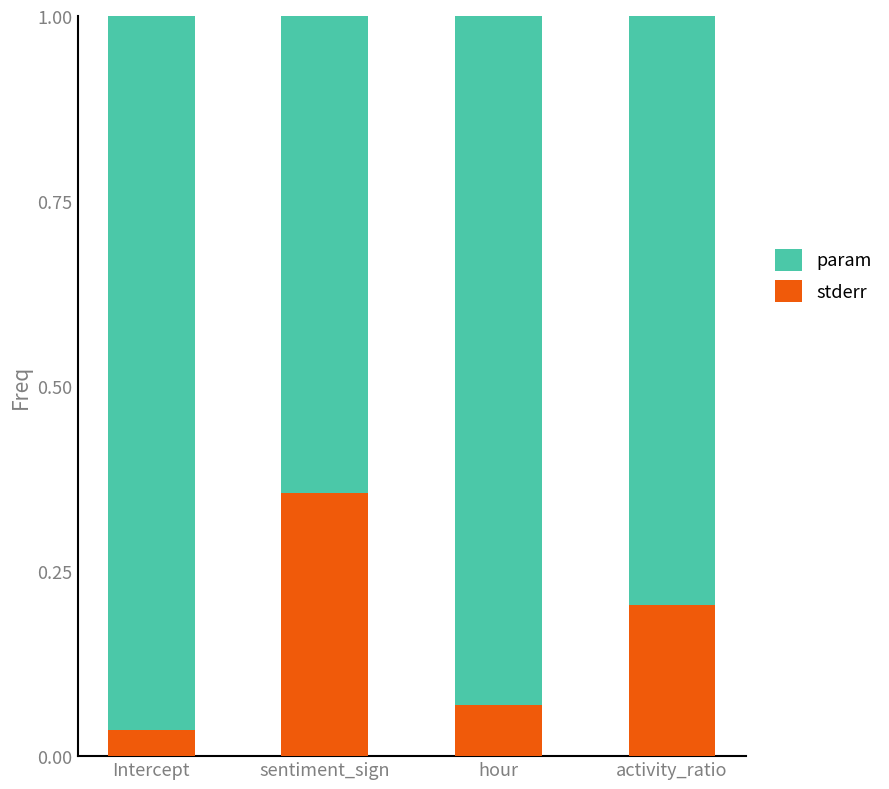

What is the value of the stderr bar at the 4th from the left?

0.2